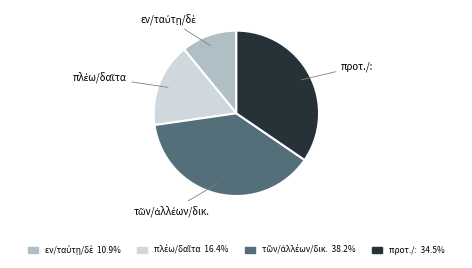

Is there any slice that represents more than half of the pie?

No